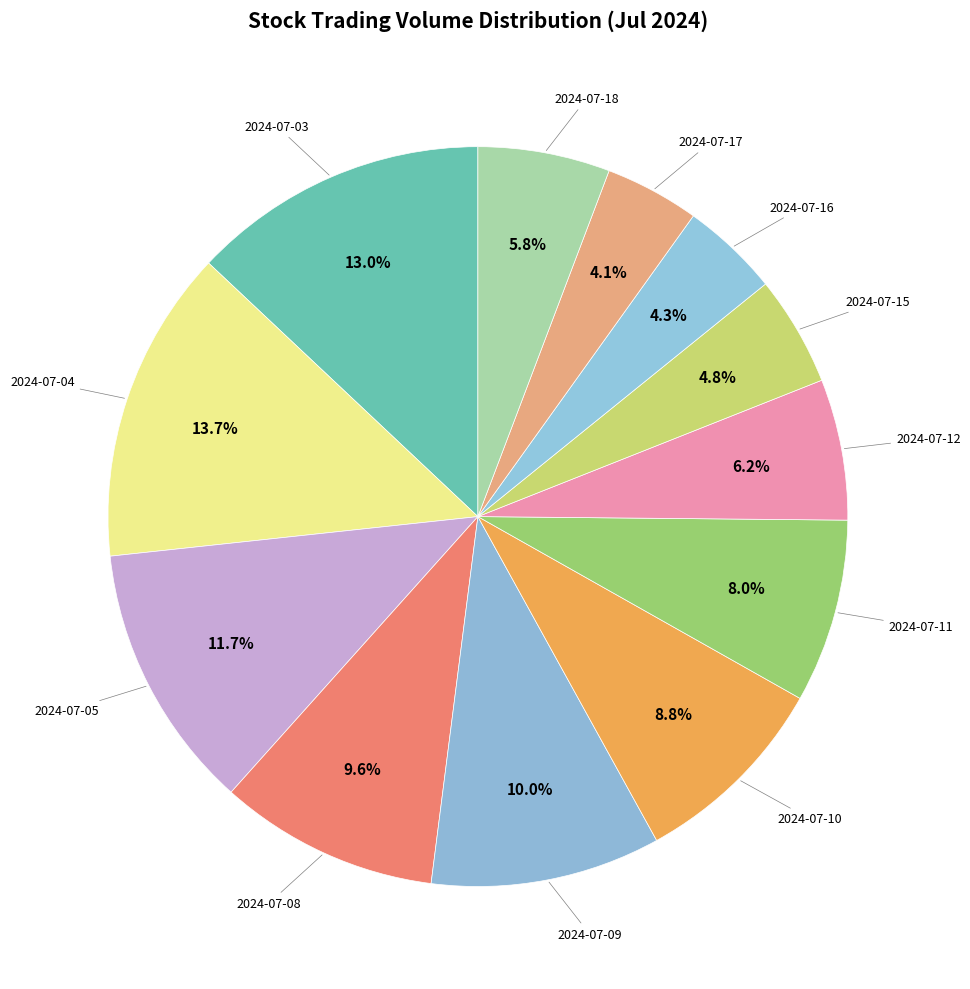

What is the largest slice in the pie chart?

2024-07-04